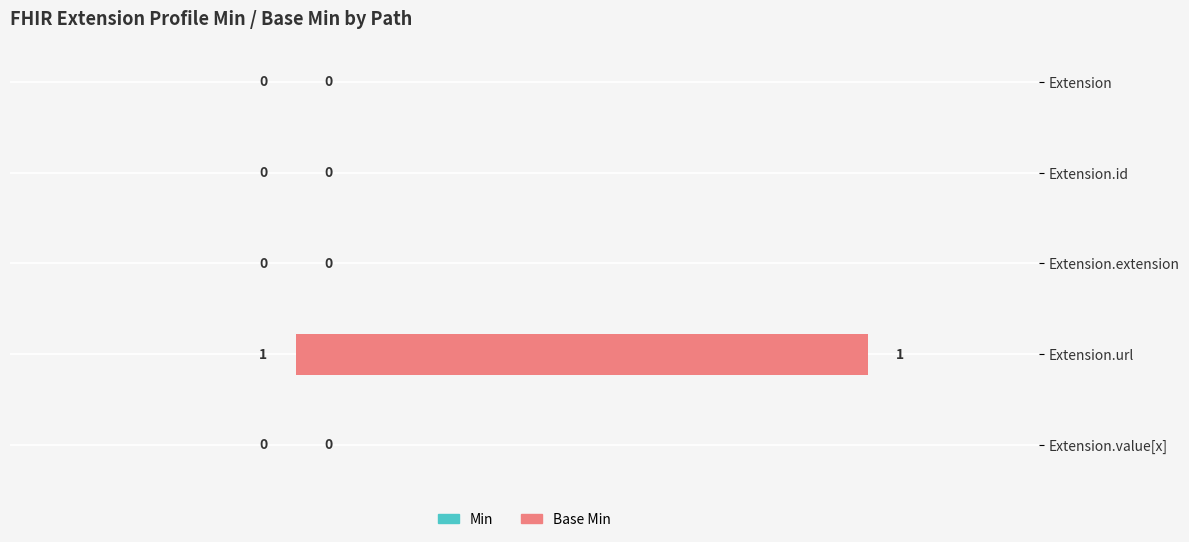

What is the difference between the maximum and second lowest values in the Base Min series?

1